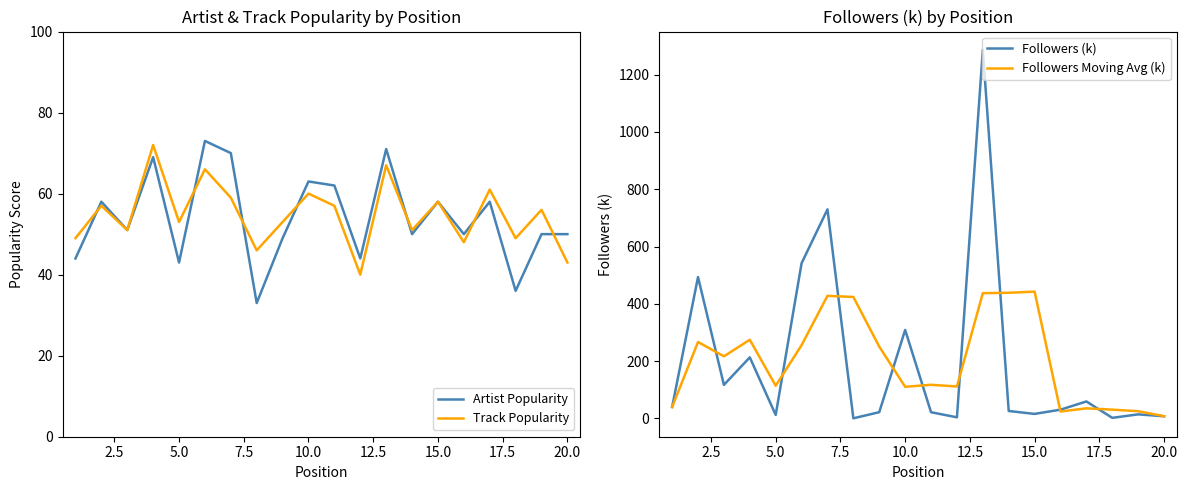

True or false: Artist Popularity has a value of 43 at 5.0.

True